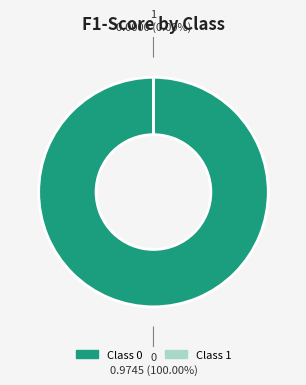

To the nearest percent, what portion does 0 represent?

100%